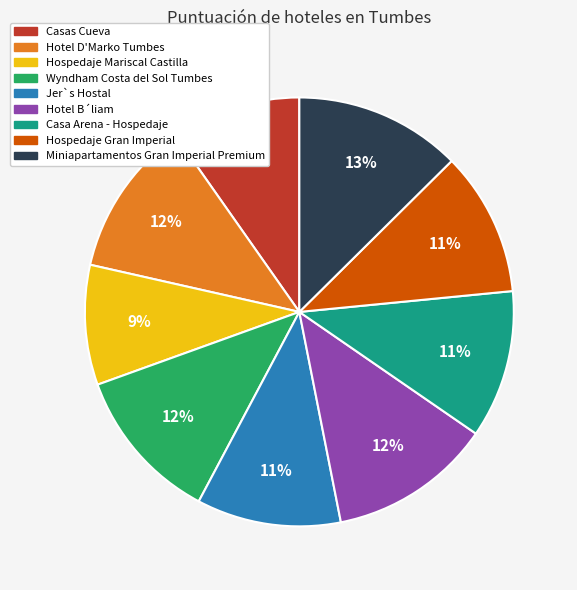

What percentage is the Casas Cueva slice, to the nearest percent?

10%